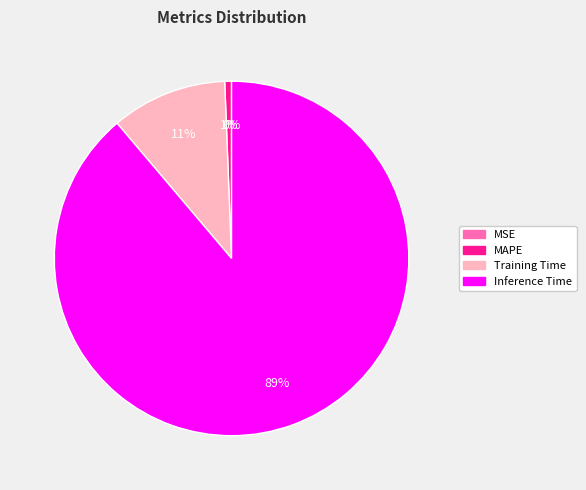

To the nearest percent, what is the combined percentage of Training Time and SMAPE?

11%